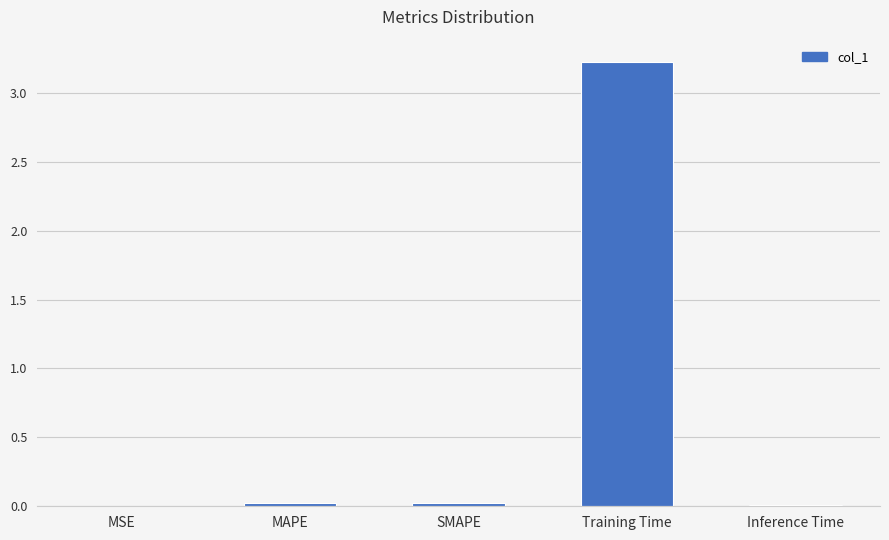

Which label corresponds to the largest value in the chart?

Training Time